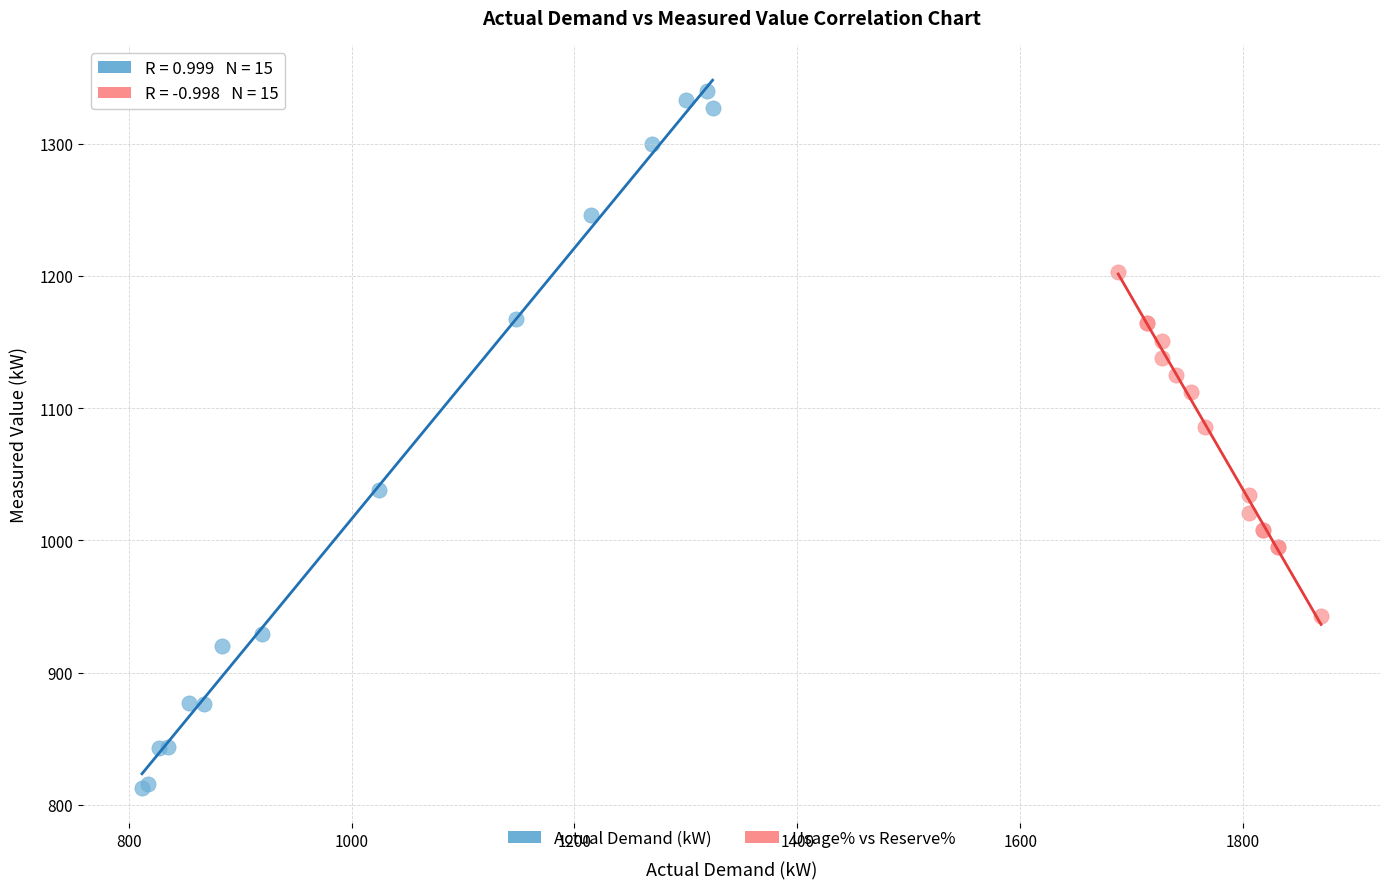

What are all the series names shown in the legend?

Actual Demand (kW), Usage% vs Reserve%